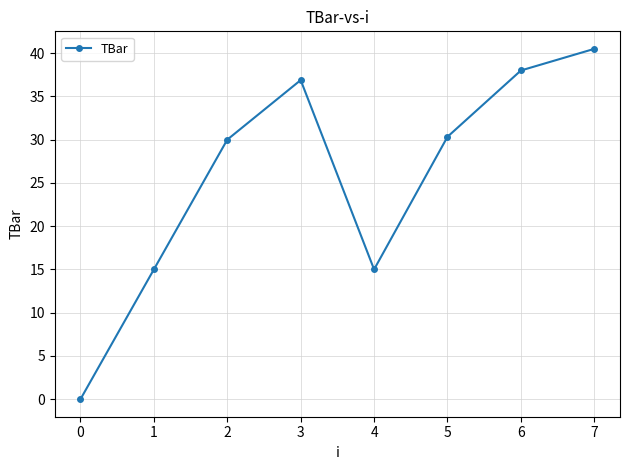

True or false: the data shows 15.0 at 1.

True